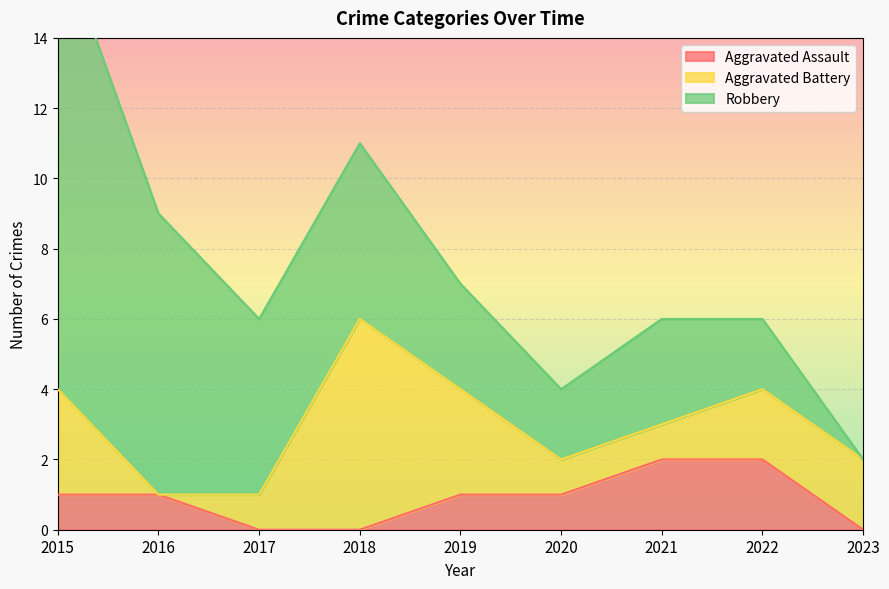

At how many categories does at least one series exceed 4?

4